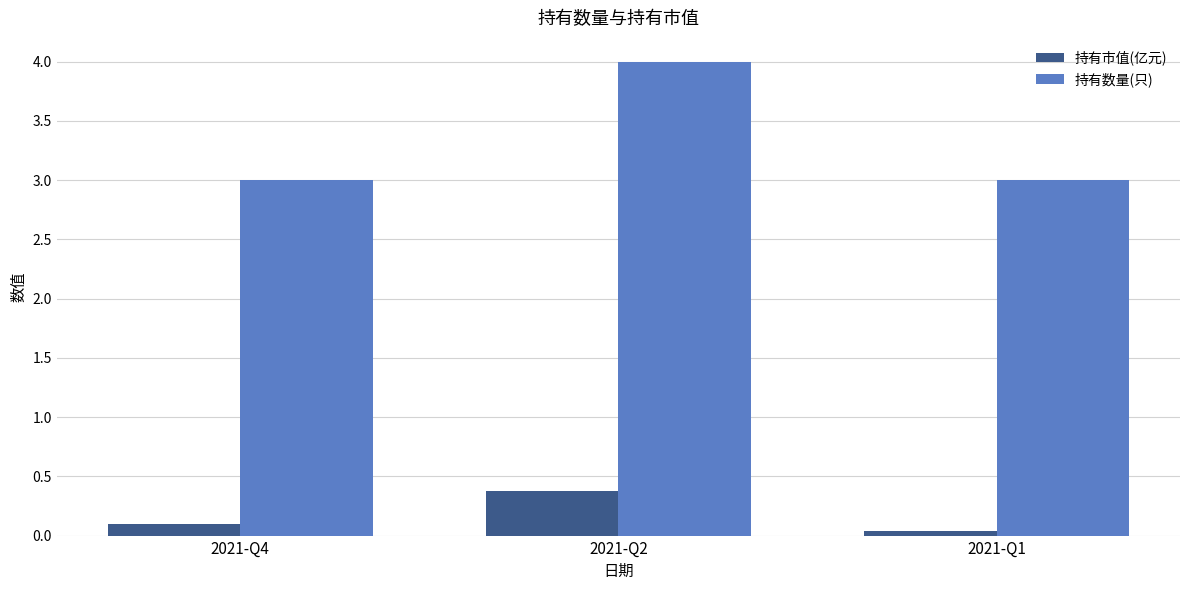

At which label does 持有数量(只) reach its peak?

2021-Q2